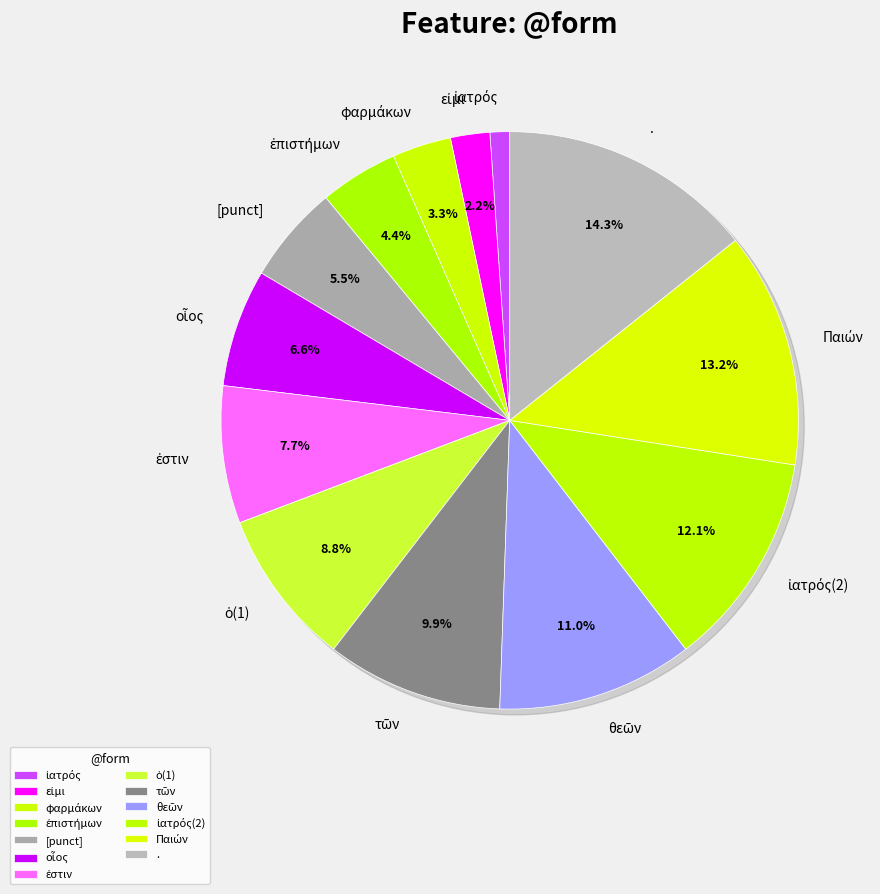

What percentage is NOT represented by εἰμι?

97.8%